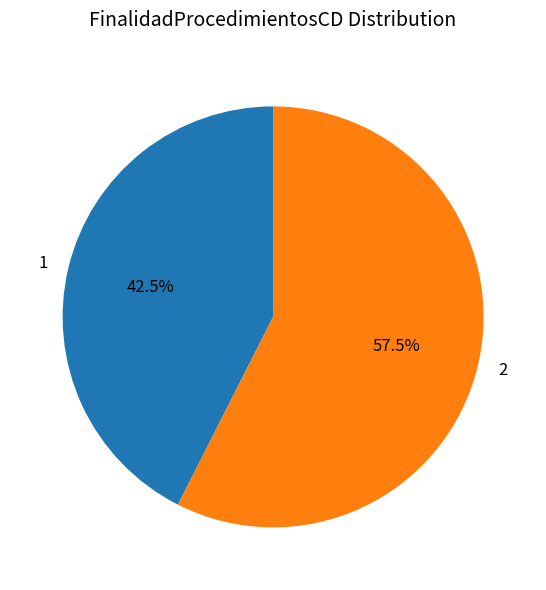

To the nearest percent, what is the difference between the largest and smallest slice percentages?

15%